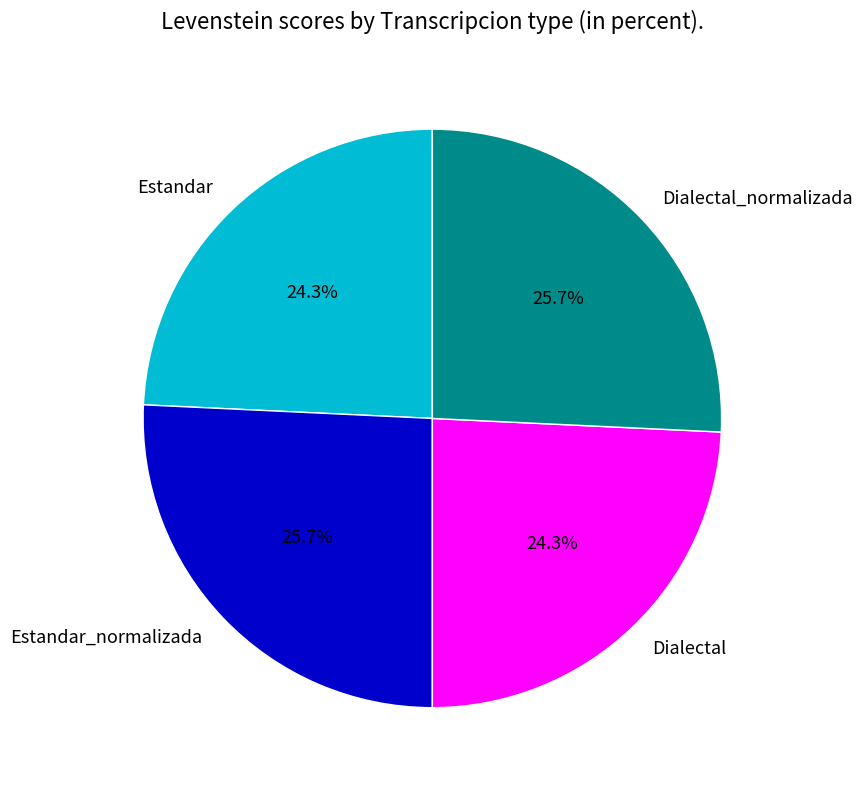

Is it true that Dialectal_normalizada is 26% of the pie?

True